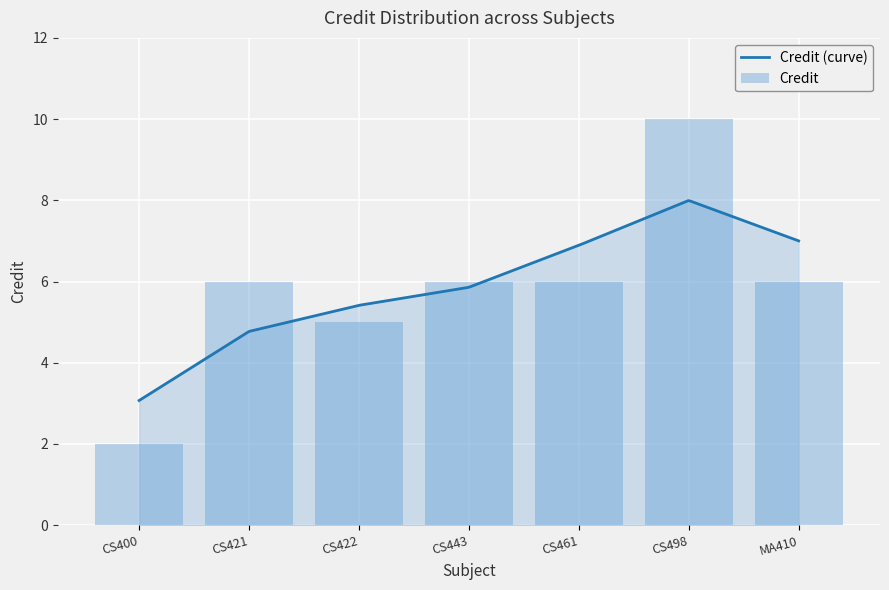

What is the change in value from CS400 to CS443?

+4